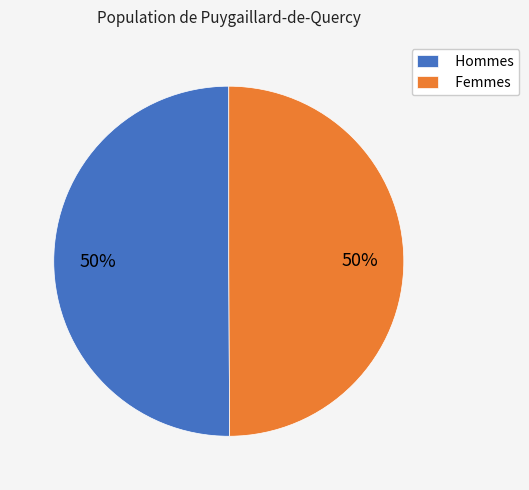

Is it true that Hommes is 50% of the pie?

True